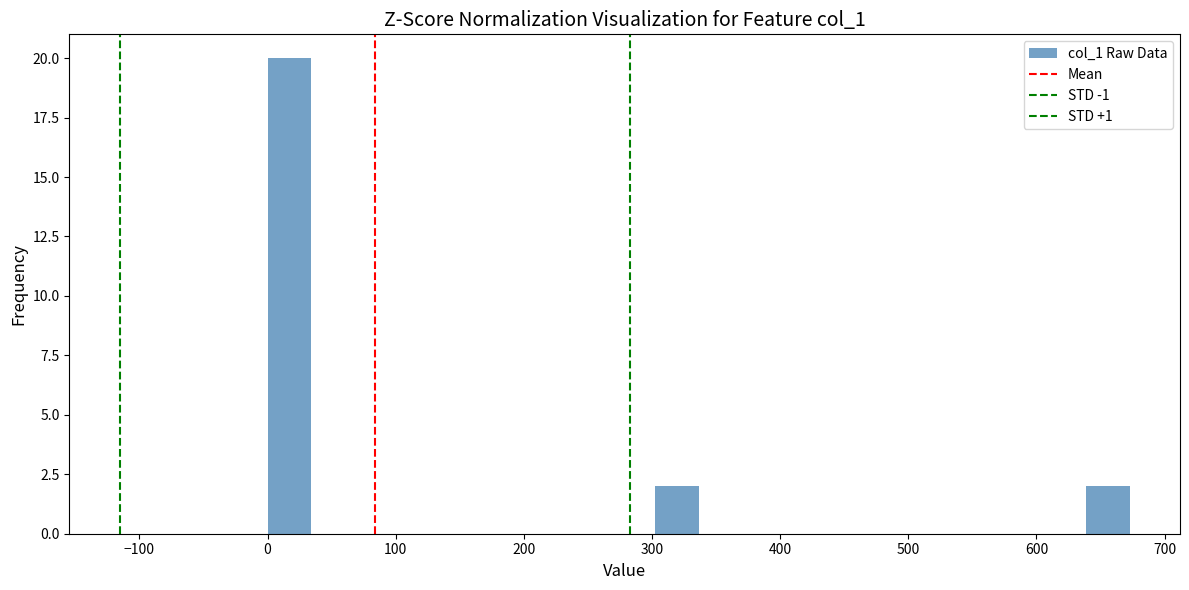

Around what value on the x-axis is the tallest bar? Give the approximate position of its centre, as read against the axis.

20